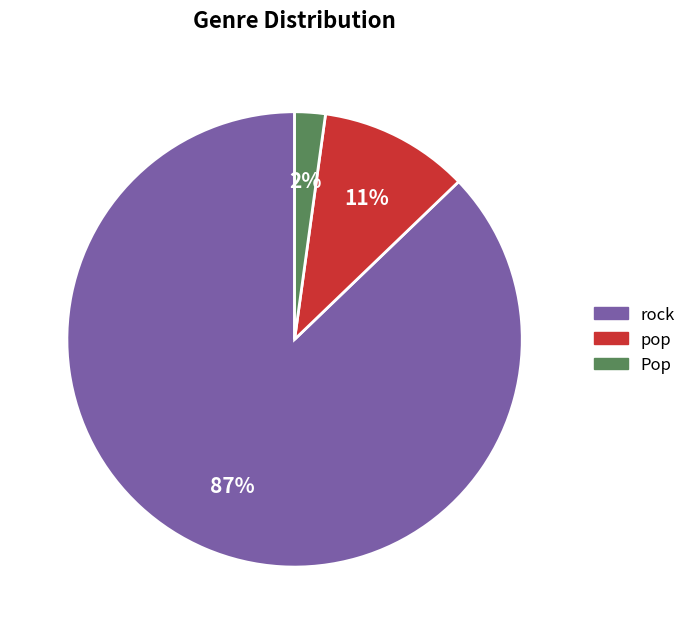

How many slices are in this pie chart?

3